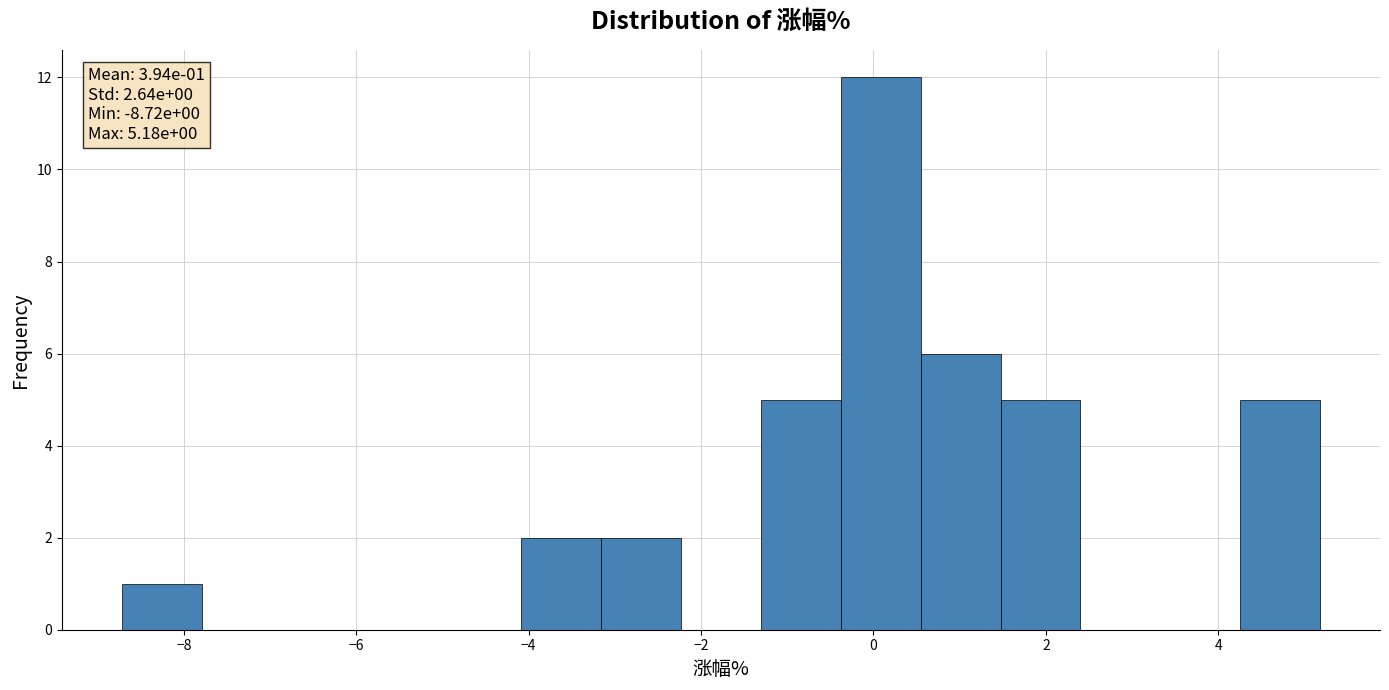

Over which range of the x-axis is the bar tallest?

-0.4 to 0.6